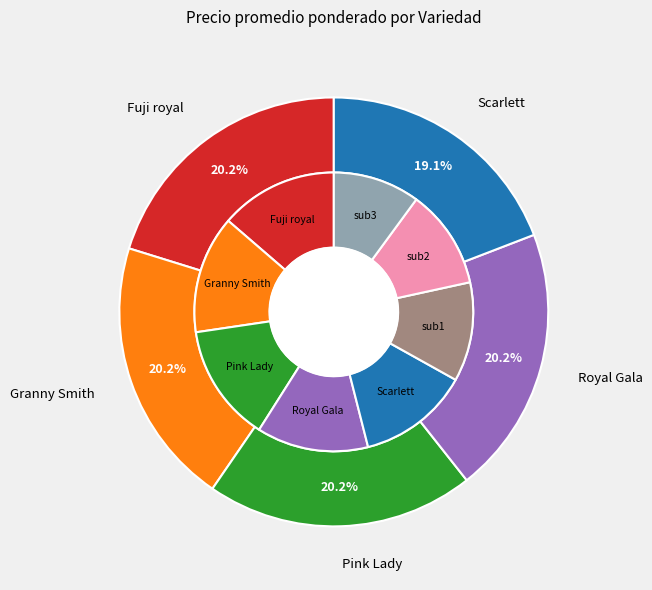

True or false: Scarlett accounts for 32% of the total.

False